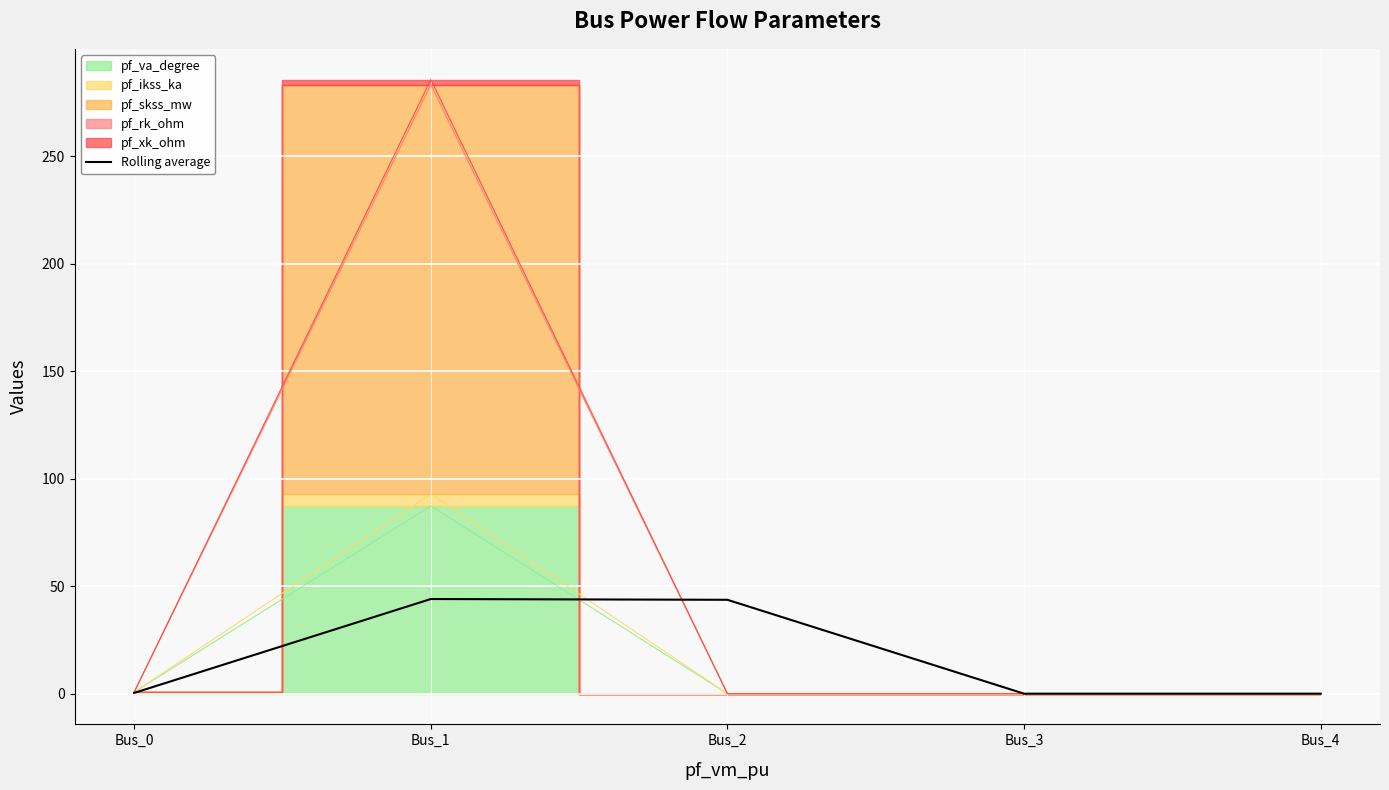

What is the value of the 2nd point from the left?

44.0